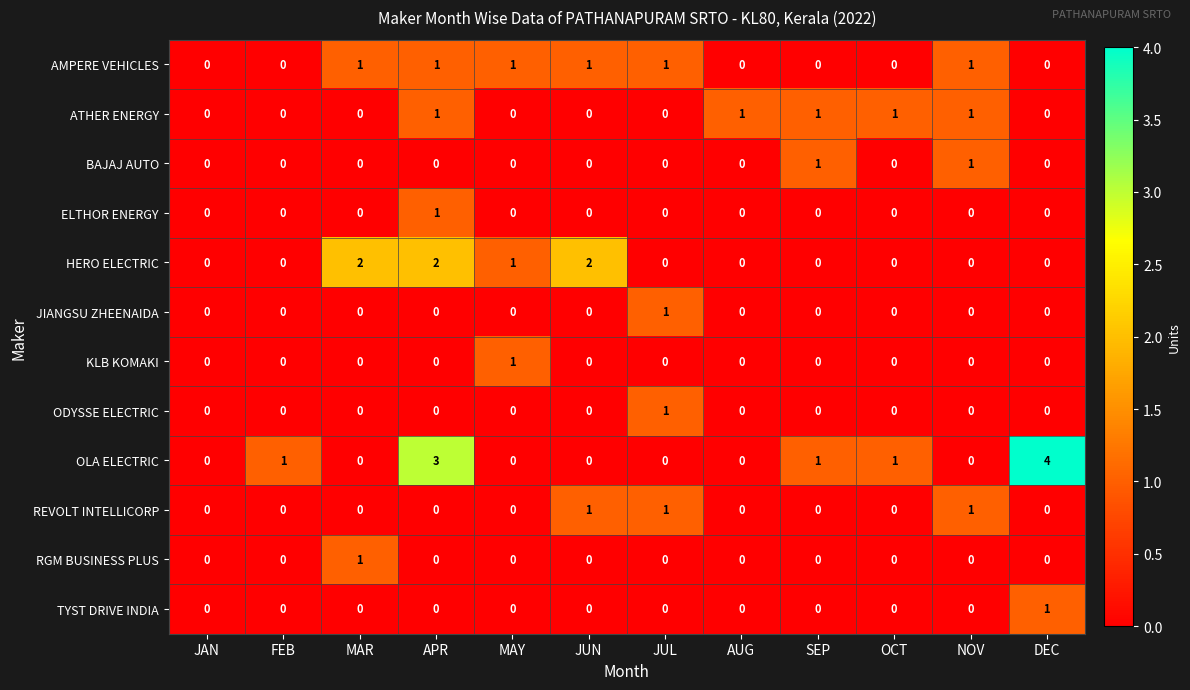

What is the total value across all series at APR?

8